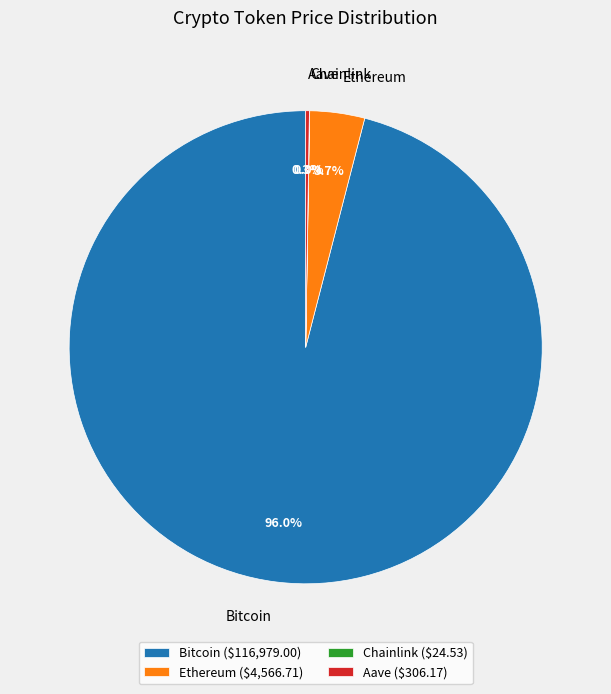

What percentage do Bitcoin and Ethereum together represent?

99.7%